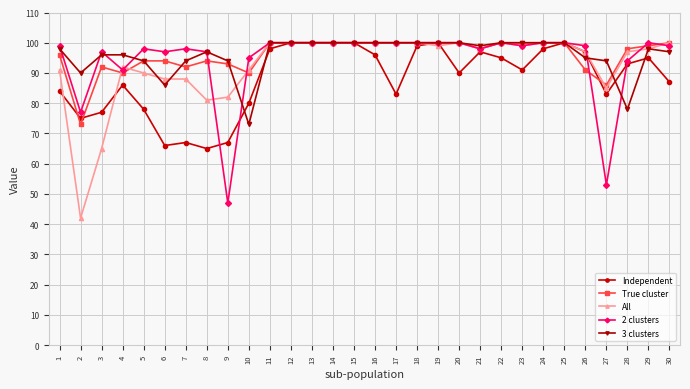

True or false: All has more than 0 interior local peaks.

True